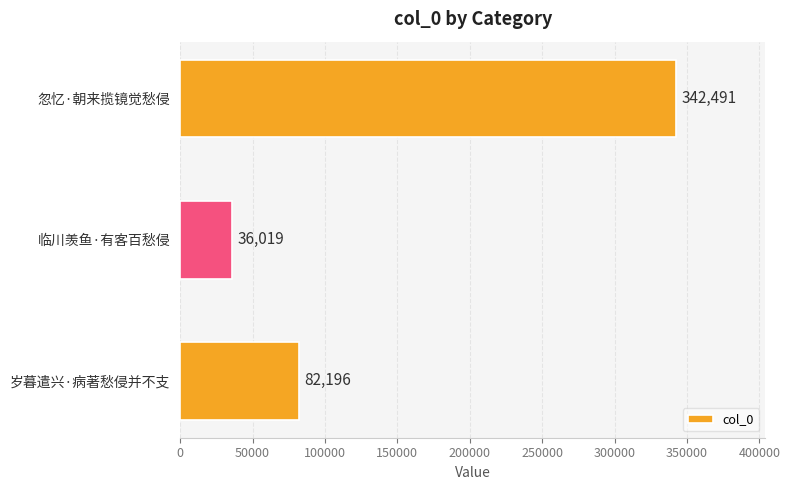

How many distinct data groups are displayed?

1